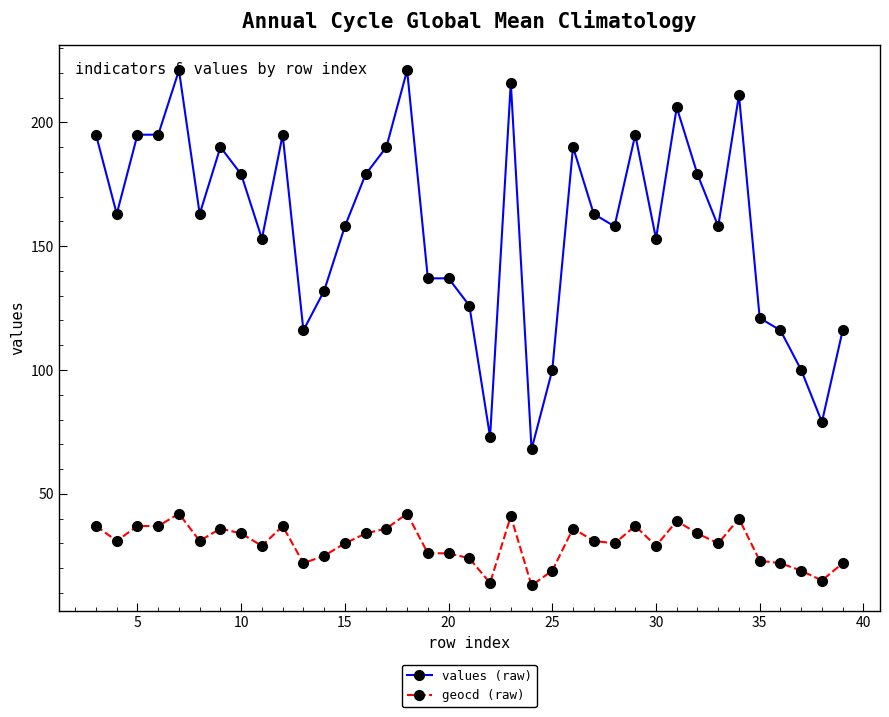

True or false: values (raw) and geocd (raw) cross at least once.

False